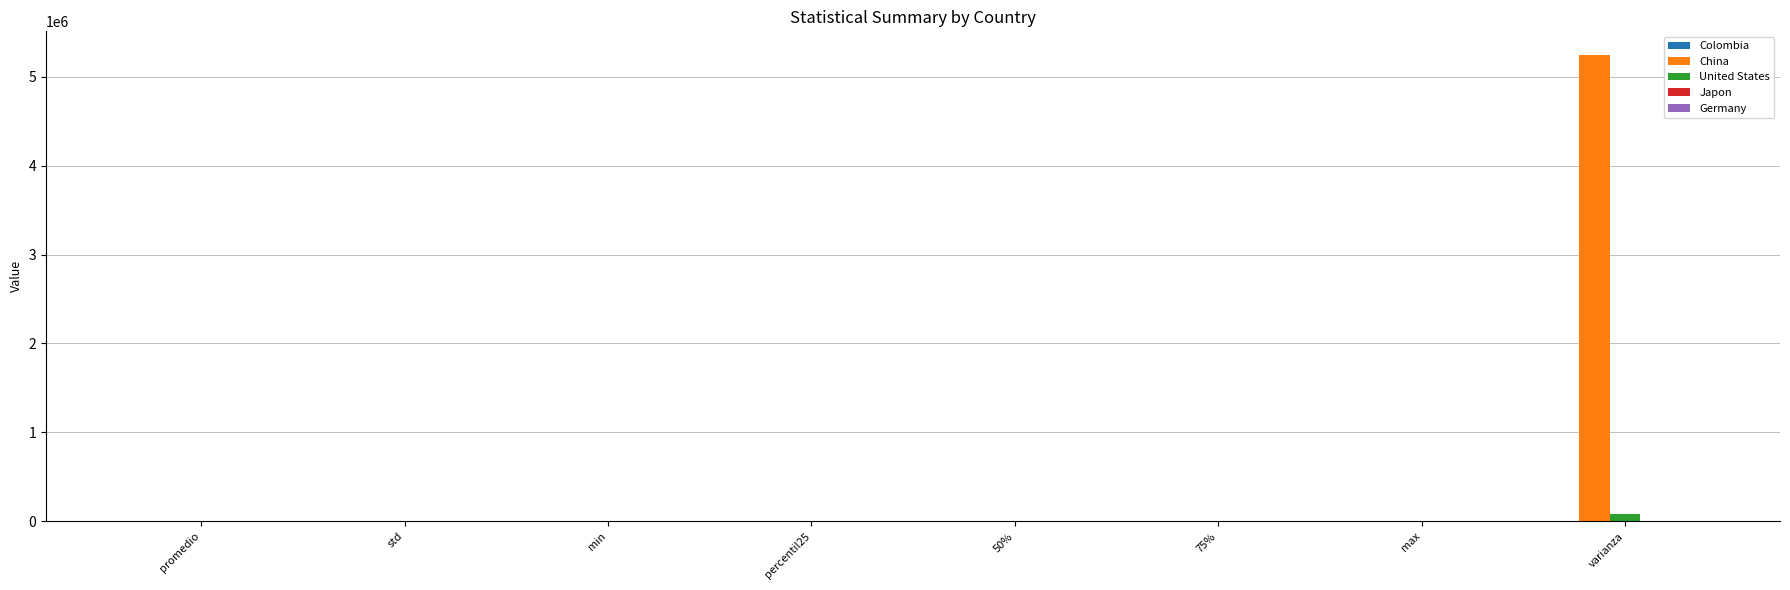

Between min and varianza, which series saw the biggest shift?

China